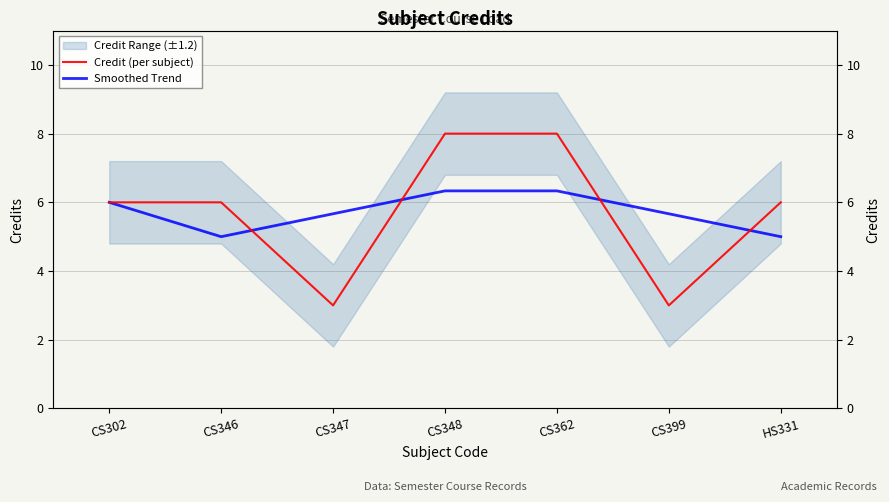

What is the maximum value for Credit (per subject)?

8.0